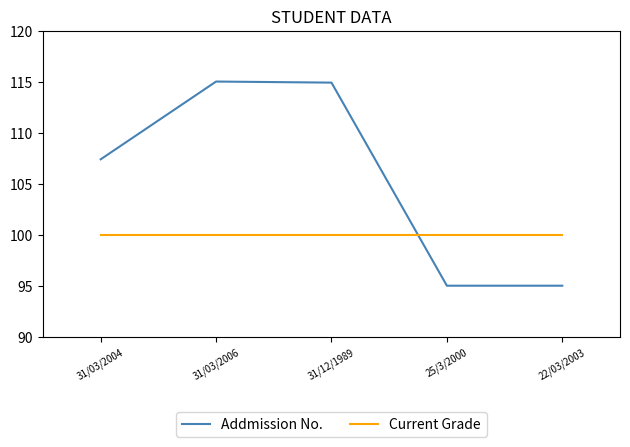

Is the value of Current Grade at 22/03/2003 greater than the value of Addmission No. at 31/03/2006?

No